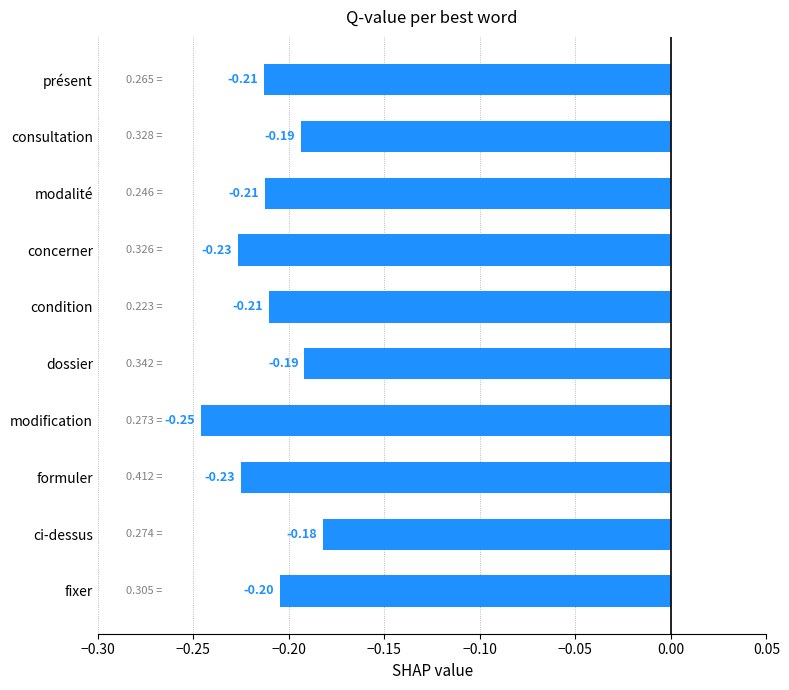

At which category does the chart reach its minimum across all series?

modification